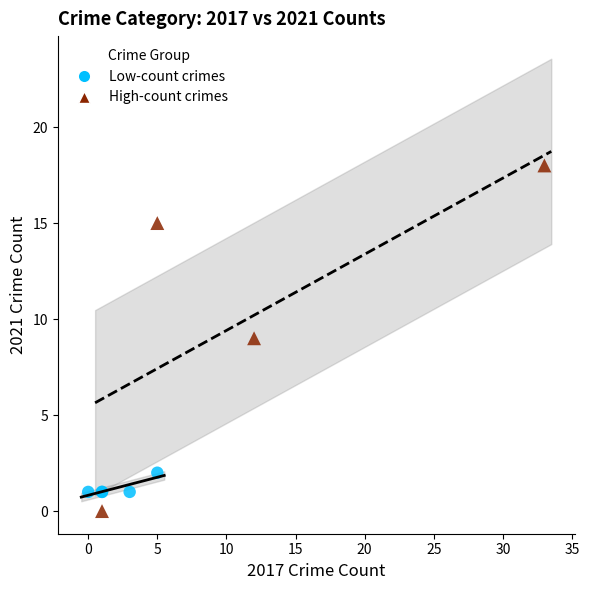

Which series reaches the maximum Y coordinate?

High-count crimes